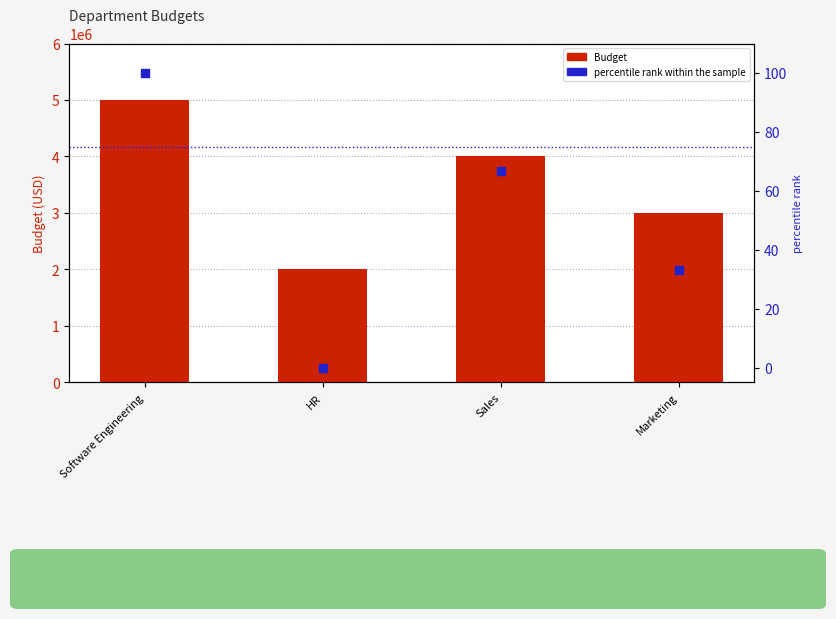

Which series reaches the minimum Y coordinate?

percentile rank within the sample